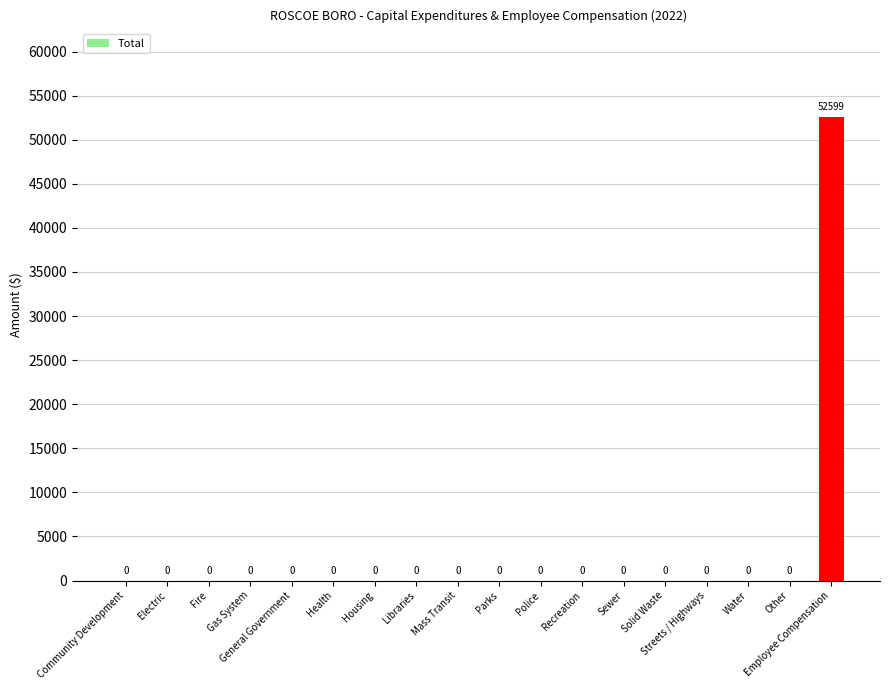

At which category does the chart reach its peak across all series?

Employee Compensation